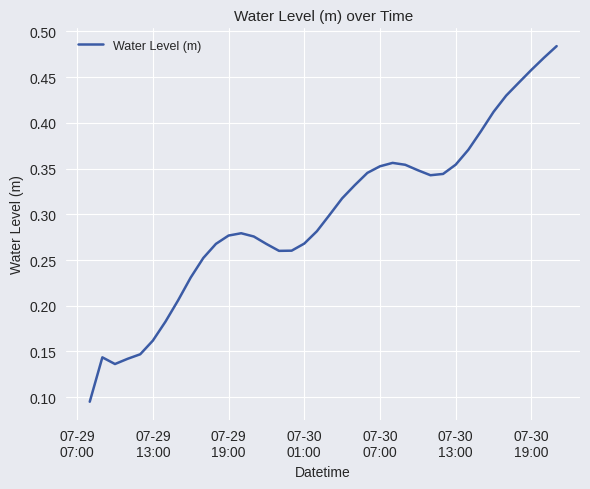

Is this an area chart (filled region under the line)?

No